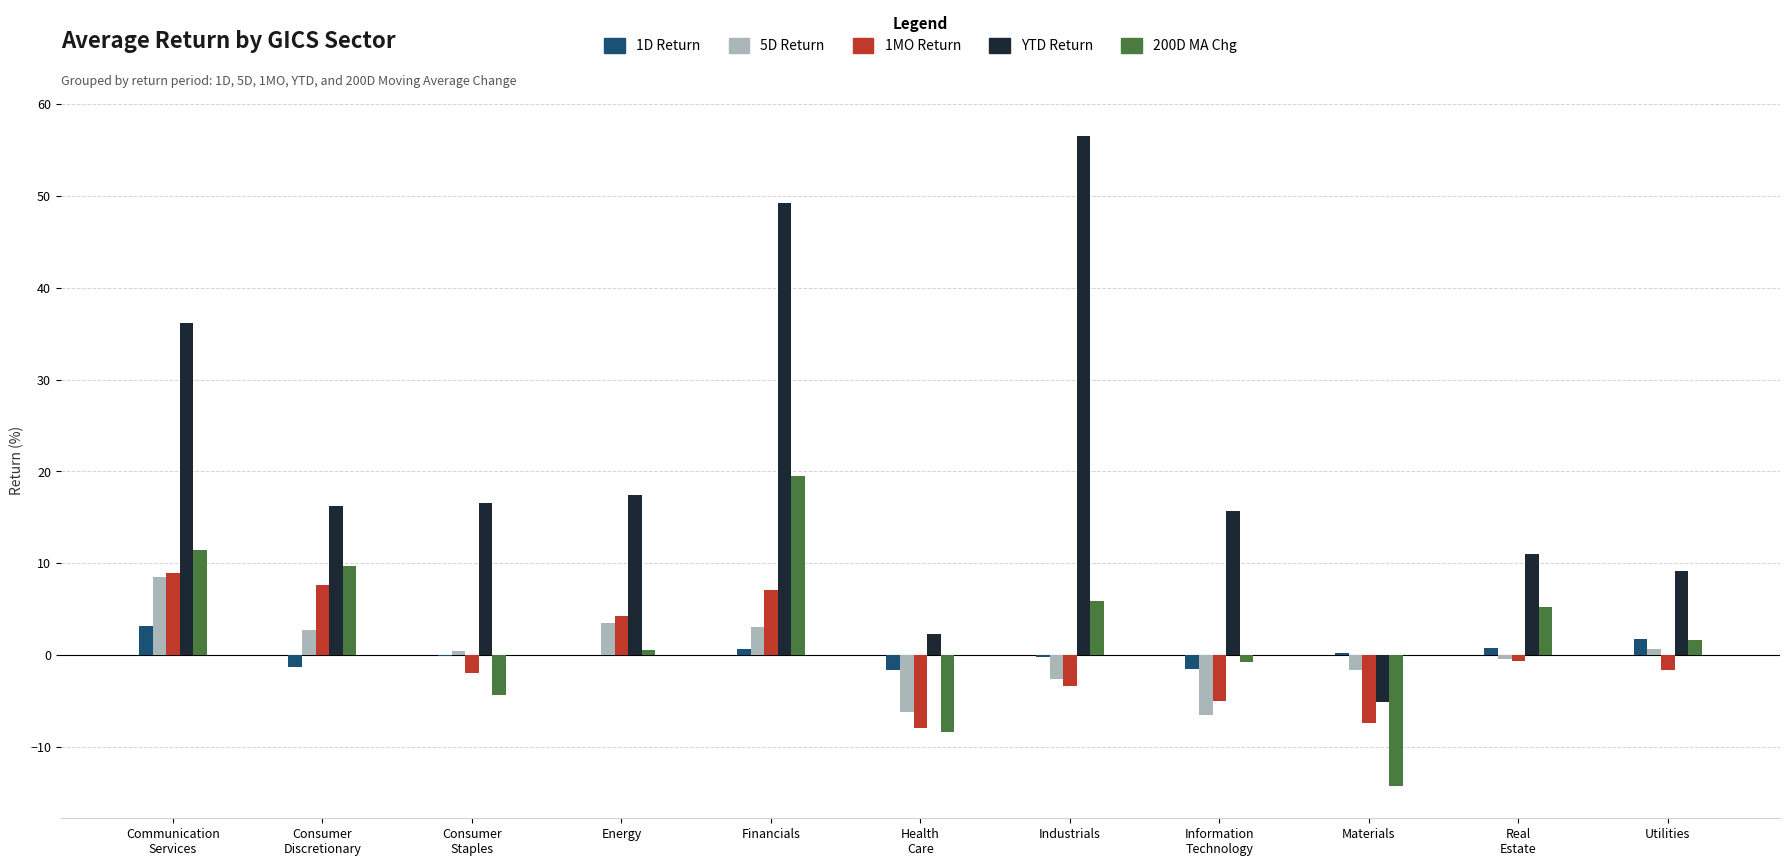

At which label does 5D Return first exceed 0?

Communication
Services